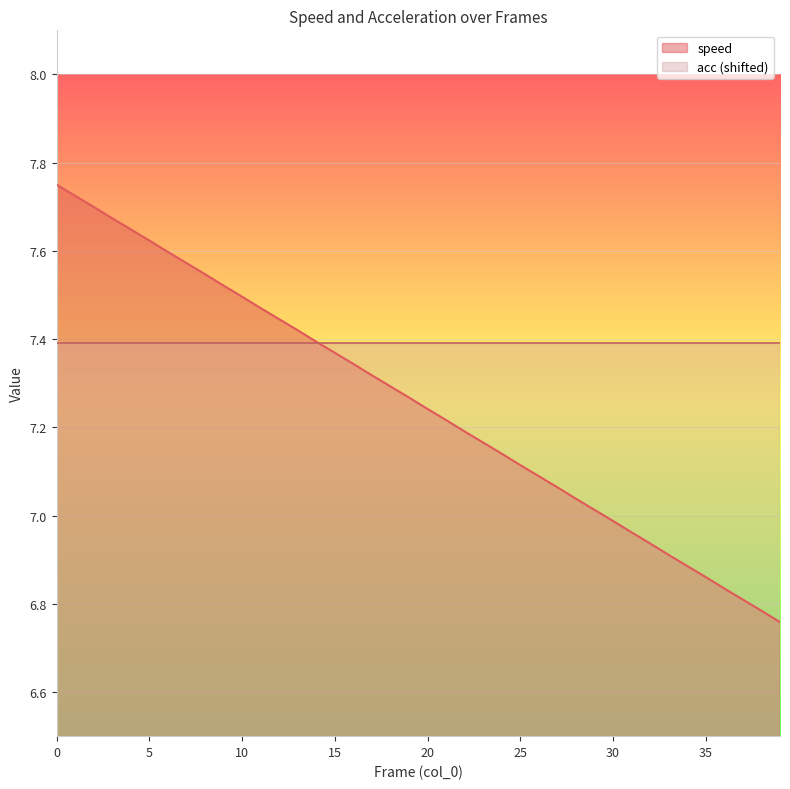

What is the difference between the maximum and minimum values?

1.0